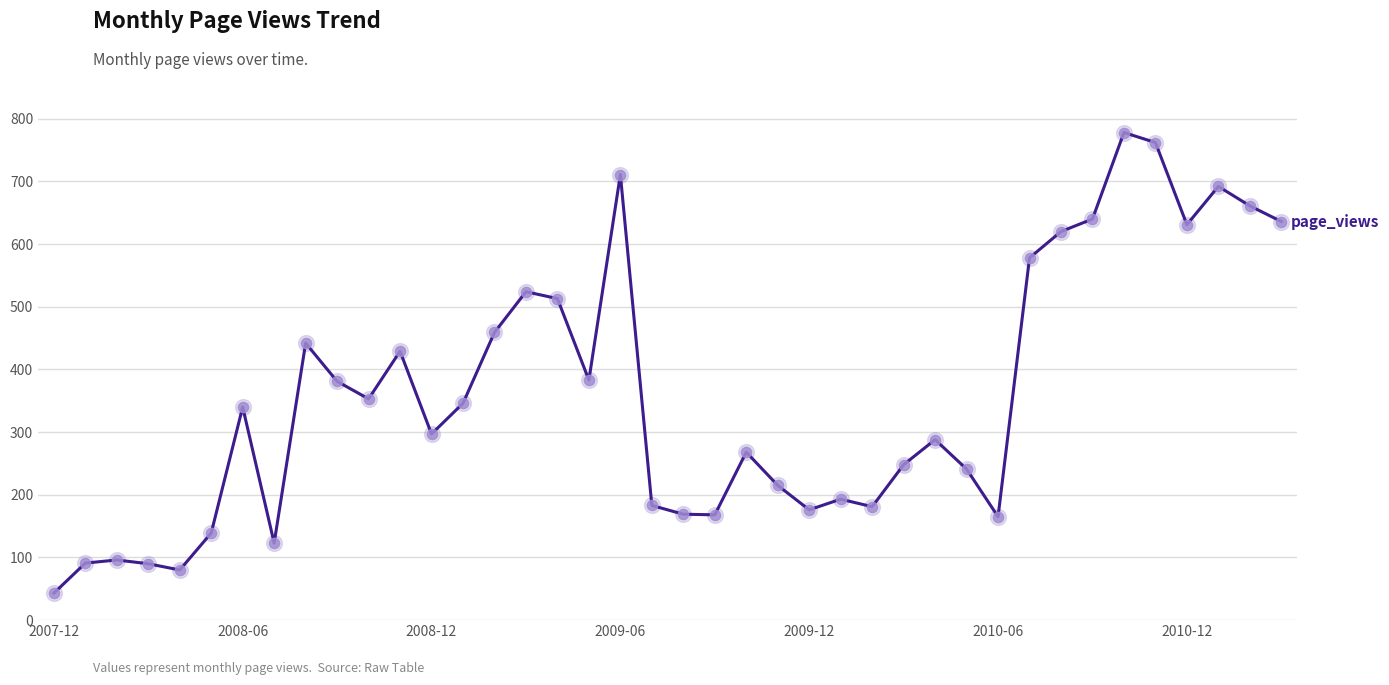

What is the difference between the maximum and minimum values?

735